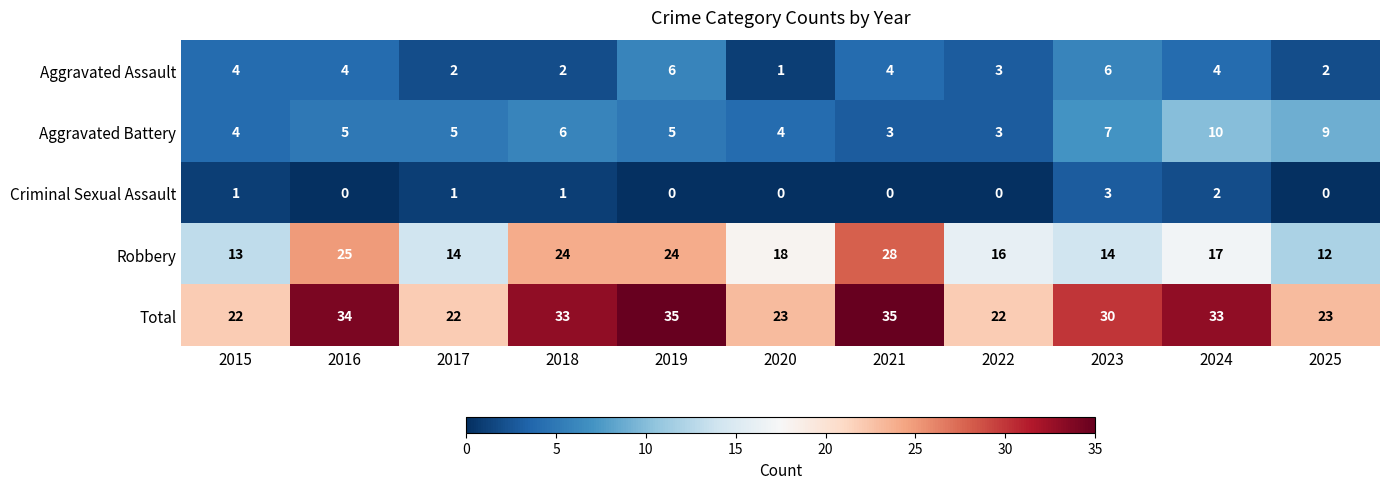

Where is Aggravated Battery nearest to the value 6?

2018